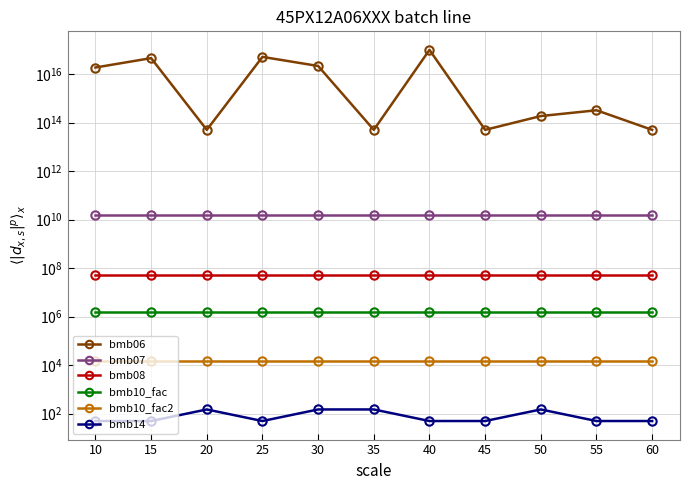

Does the chart have visible grid lines?

Yes